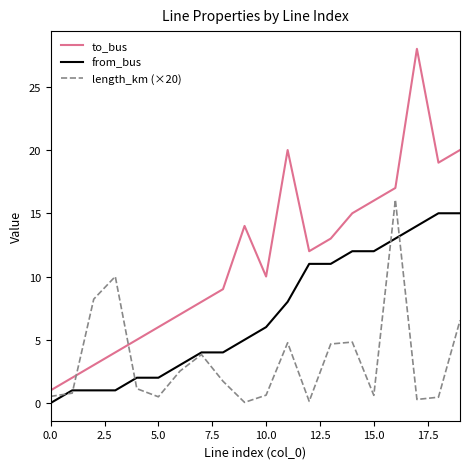

What is the lowest value of the length_km (×20) series?

0.1